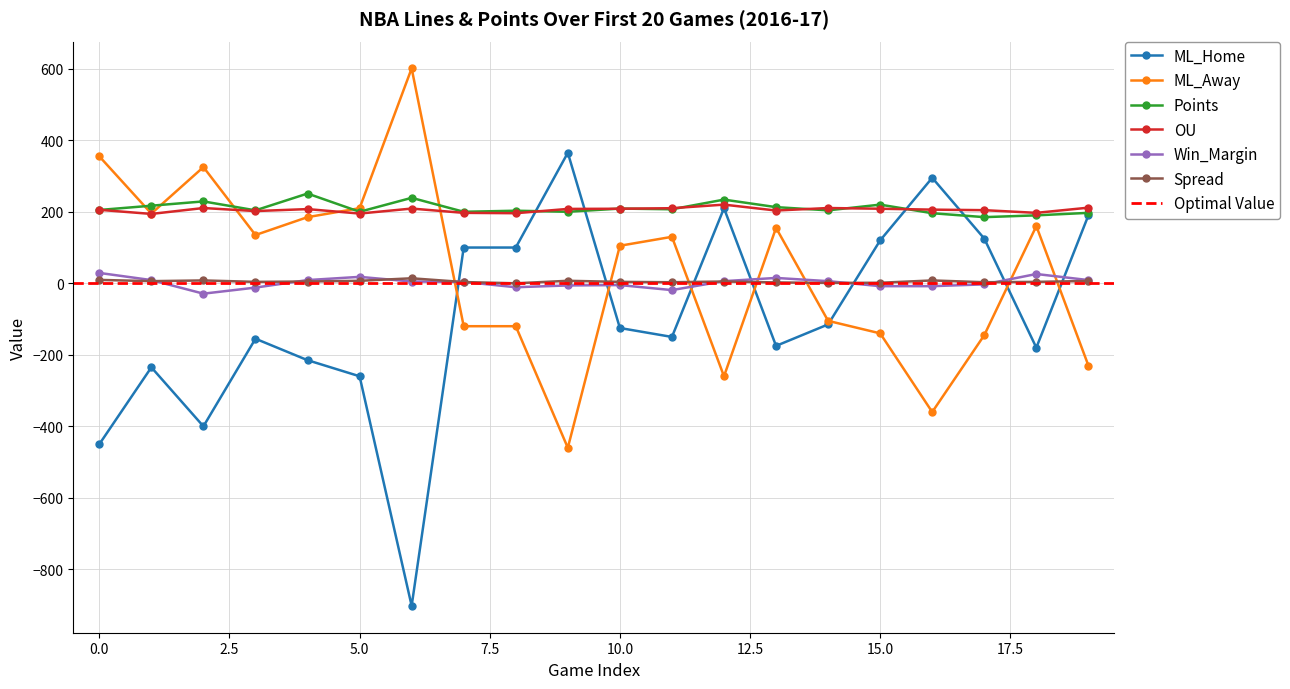

Reading left to right, transcribe all the data shown in this chart.

ML_Home: -450.0	-235.0	-400.0	-155.0	-215.0	-260.0	-902.0	100.0	100.0	365.0	-125.0	-150.0	210.0	-175.0	-115.0	120.0	295.0	125.0	-180.0	190.0
ML_Away: 355.0	195.0	325.0	135.0	185.0	210.0	601.0	-120.0	-120.0	-460.0	105.0	130.0	-260.0	155.0	-105.0	-140.0	-360.0	-145.0	160.0	-230.0
Points: 205.0	217.0	229.0	204.0	251.0	200.0	239.0	200.0	203.0	200.0	209.0	207.0	234.0	213.0	204.0	220.0	196.0	185.0	190.0	197.0
OU: 205.5	194.0	210.5	202.0	207.5	195.0	209.0	197.0	196.0	208.0	208.5	210.0	220.0	203.5	210.5	208.5	206.0	204.5	197.0	211.5
Win_Margin: 29.0	9.0	-29.0	-12.0	9.0	18.0	5.0	4.0	-11.0	-6.0	-5.0	-19.0	6.0	15.0	6.0	-8.0	-8.0	-3.0	26.0	9.0
Spread: 9.5	6.0	8.0	4.0	5.0	7.0	14.0	3.5	0.0	7.0	4.0	3.0	5.0	2.5	1.0	1.5	8.0	3.0	4.0	6.5